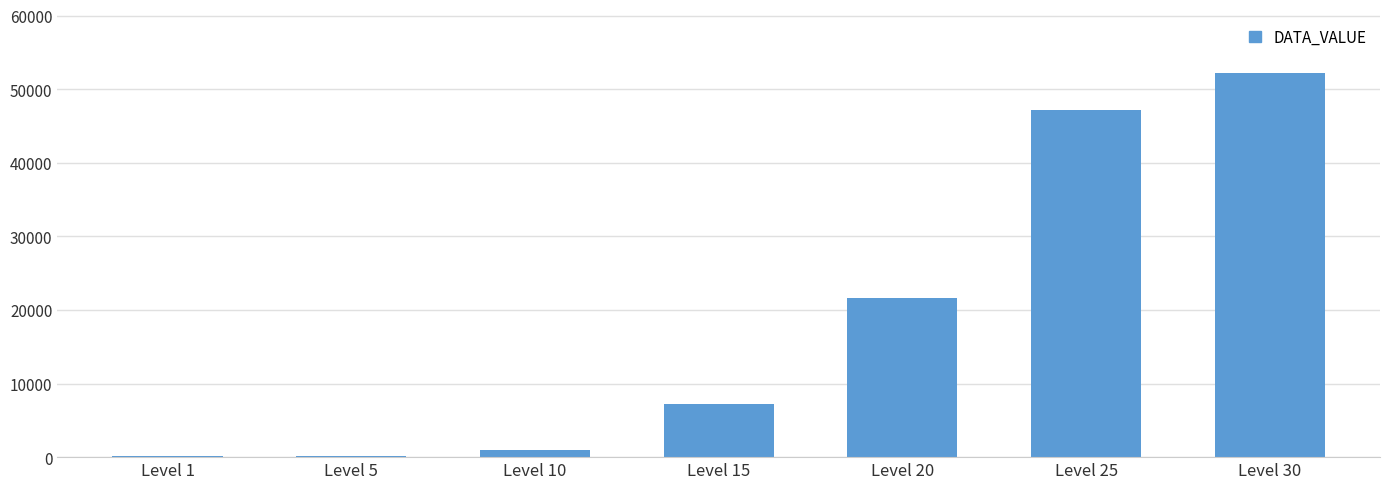

How many categories are shown in the chart?

7